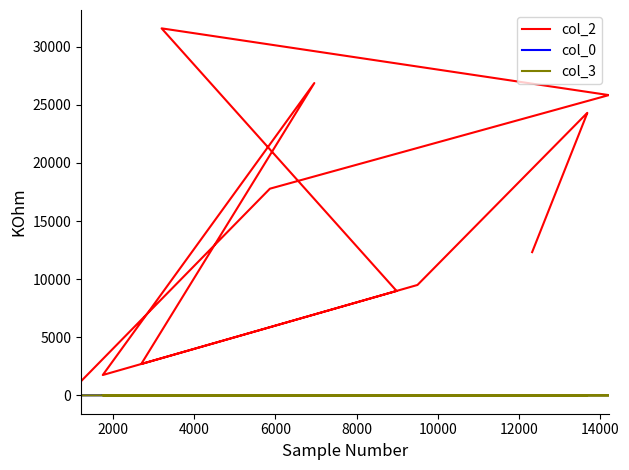

How many data points does each series have?

13